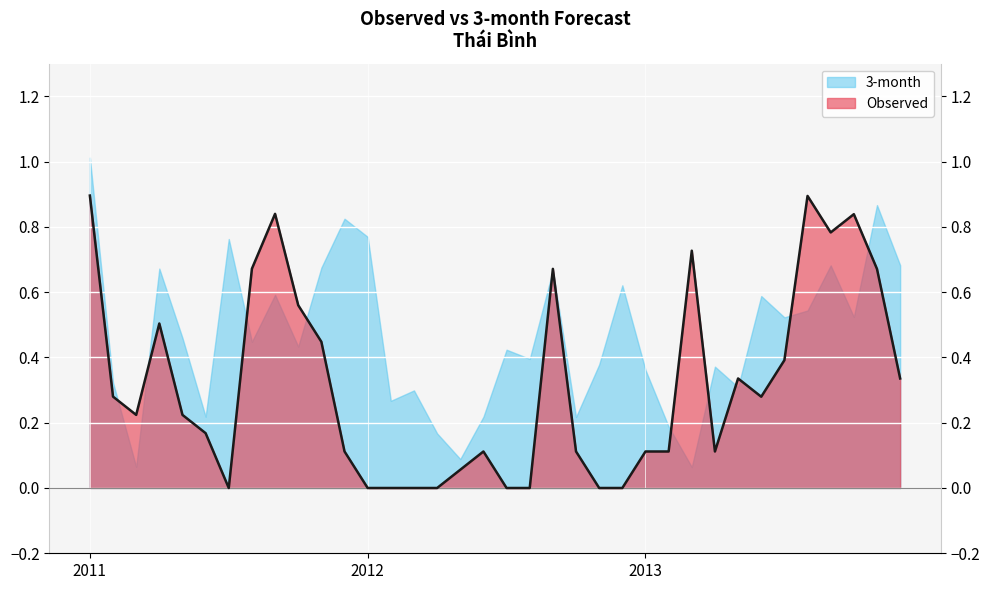

Is it true that the value at 2011-08 is 0.7?

True